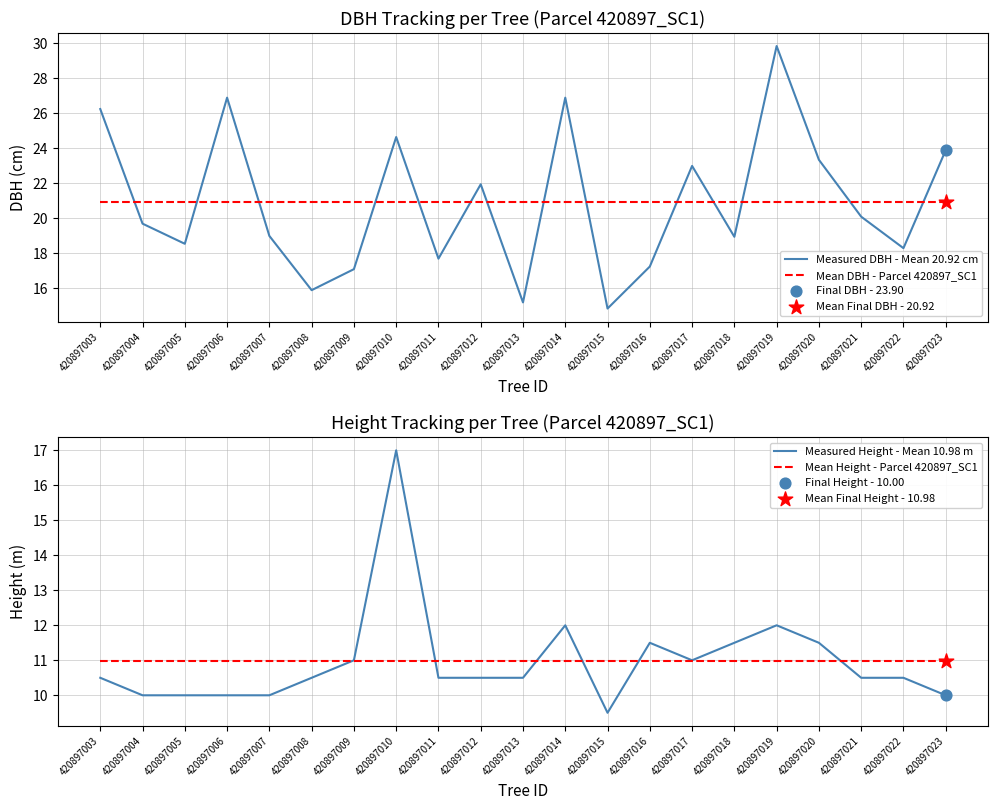

What is the highest value of the Measured DBH - Mean 20.92 cm series?

29.9